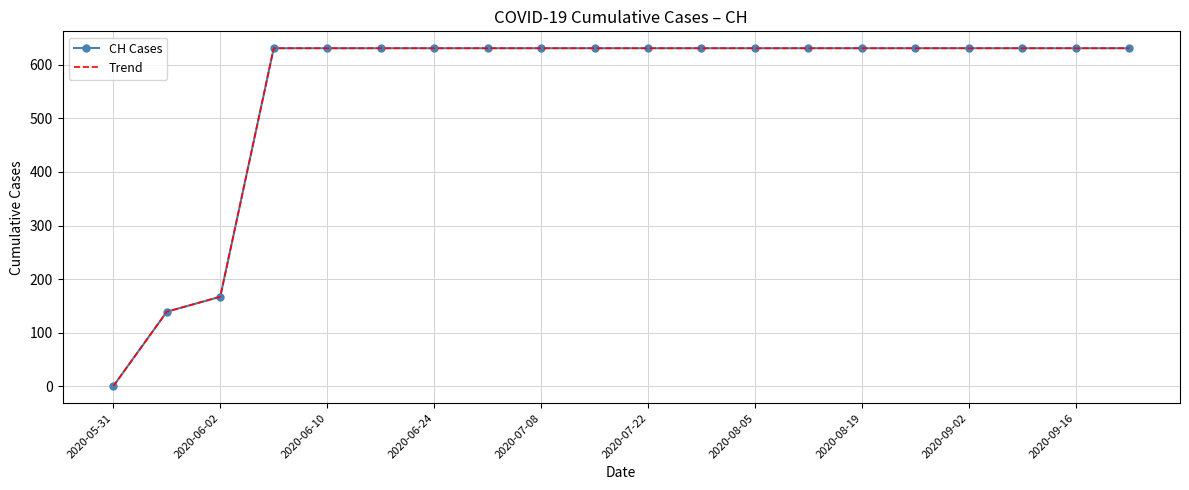

What is the maximum value for CH Cases?

631